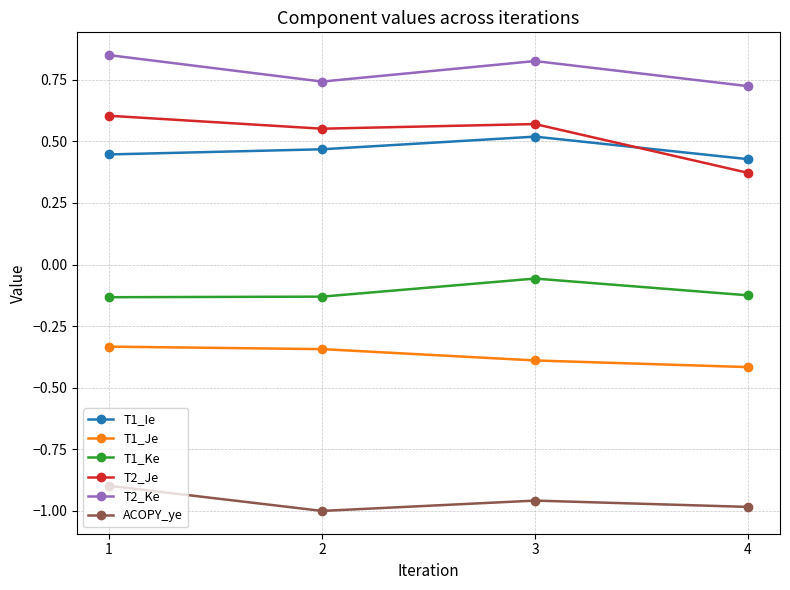

Which series changed the most between 3 and 4?

T2_Je